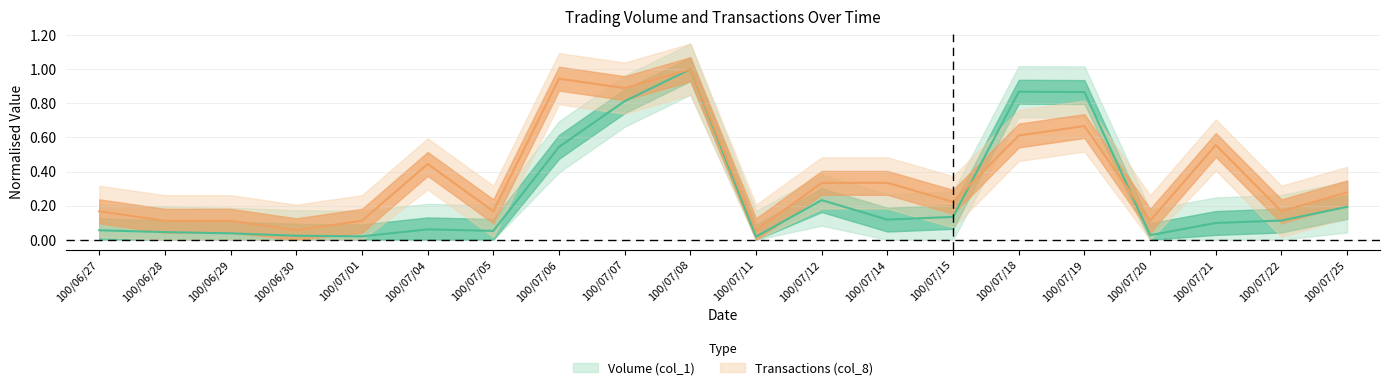

Which category has the lowest value across all series?

100/07/11